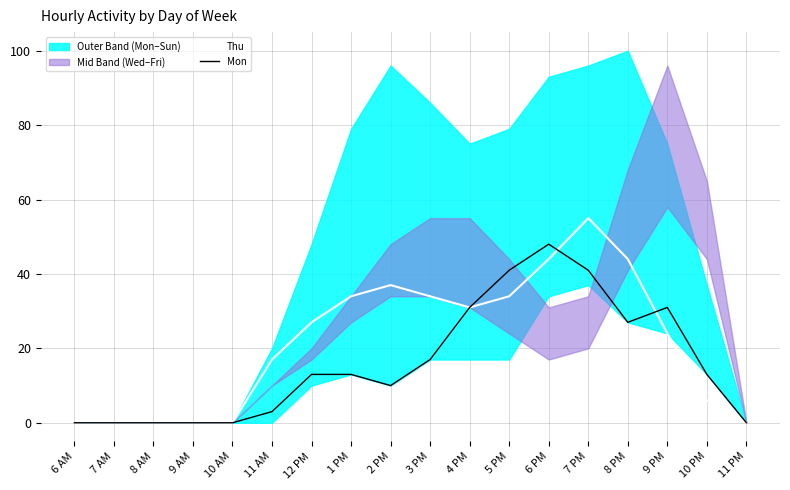

What is the label of the 10th point from the right?

2 PM